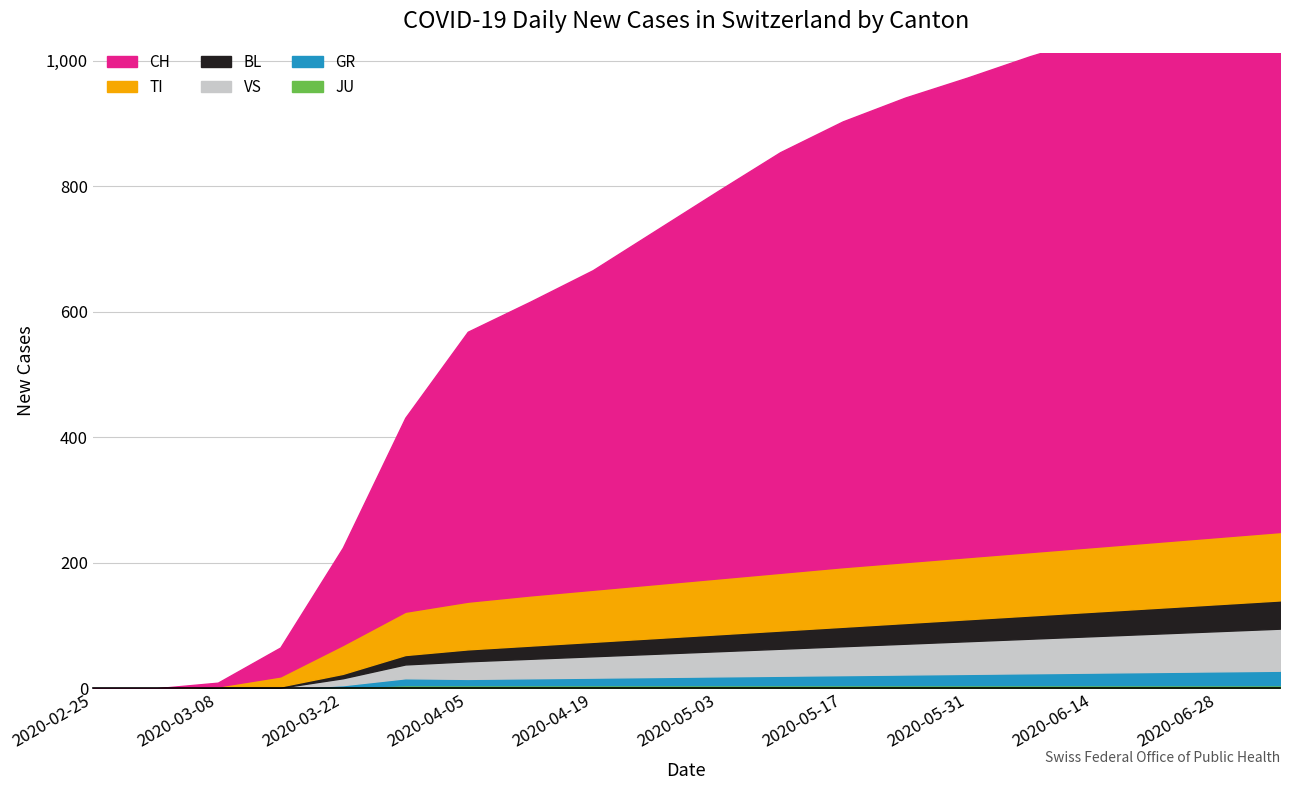

The value of VS at 2020-06-14 is 20. True or false?

False